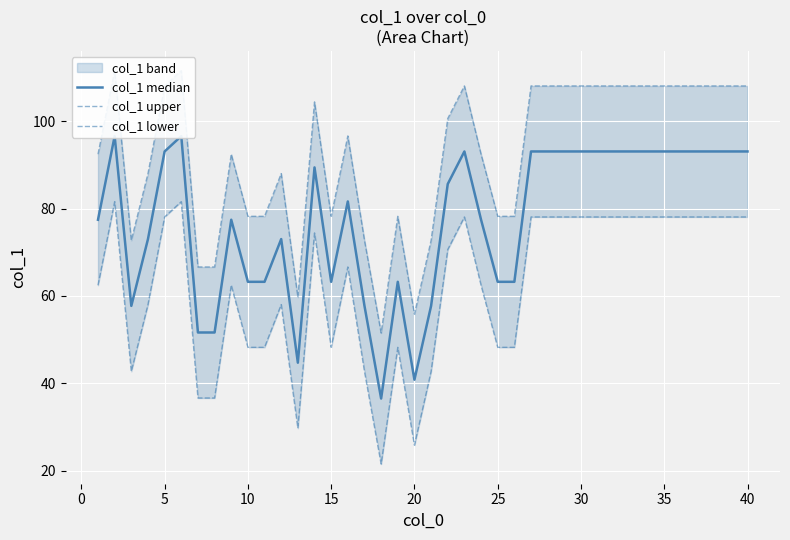

What is the difference between the maximum and minimum values in the col_1 lower series?

60.1